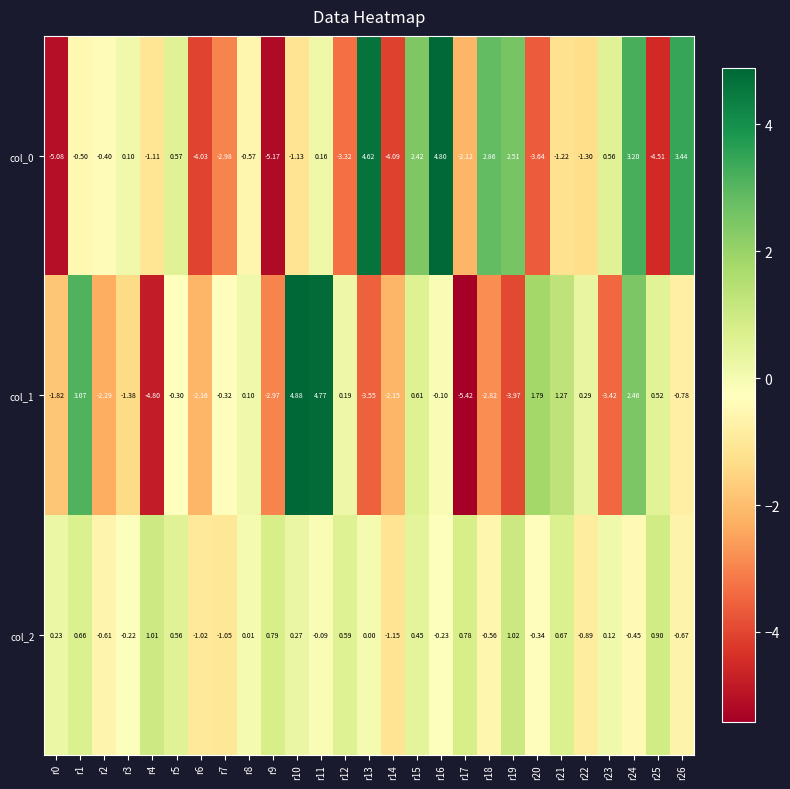

Between r1 and r17, which series saw the biggest shift?

col_1